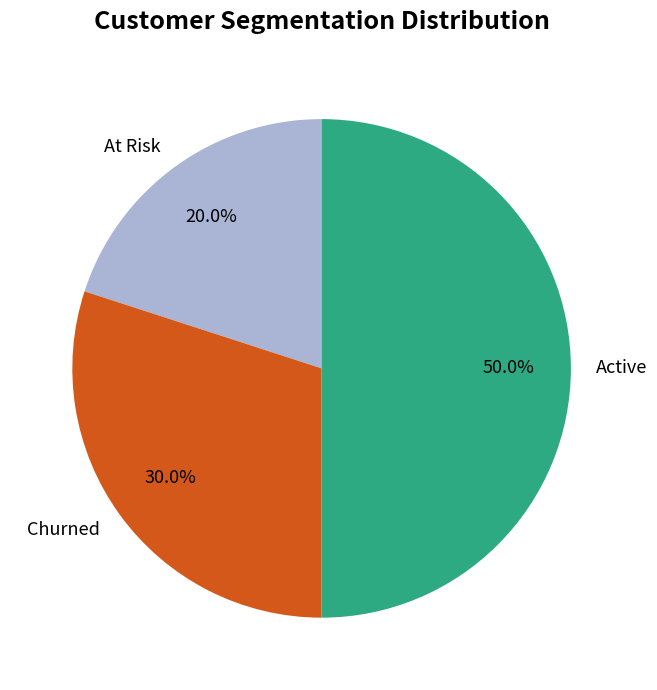

Does Churned account for over 50% of the chart?

No